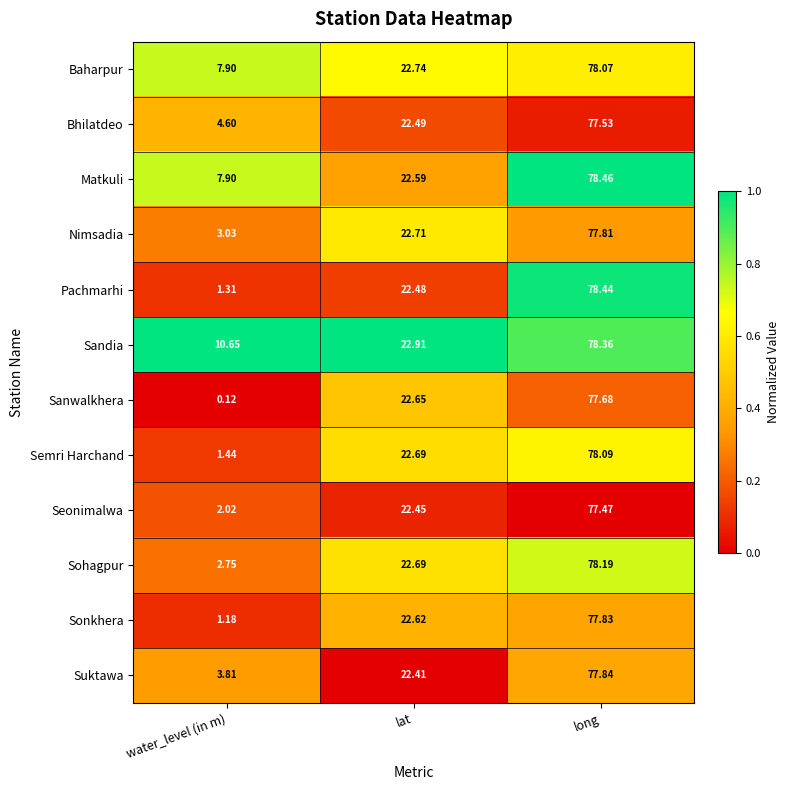

Rank the series by their maximum value, from lowest to highest.

Seonimalwa, Bhilatdeo, Sanwalkhera, Nimsadia, Sonkhera, Suktawa, Baharpur, Semri Harchand, Sohagpur, Sandia, Pachmarhi, Matkuli